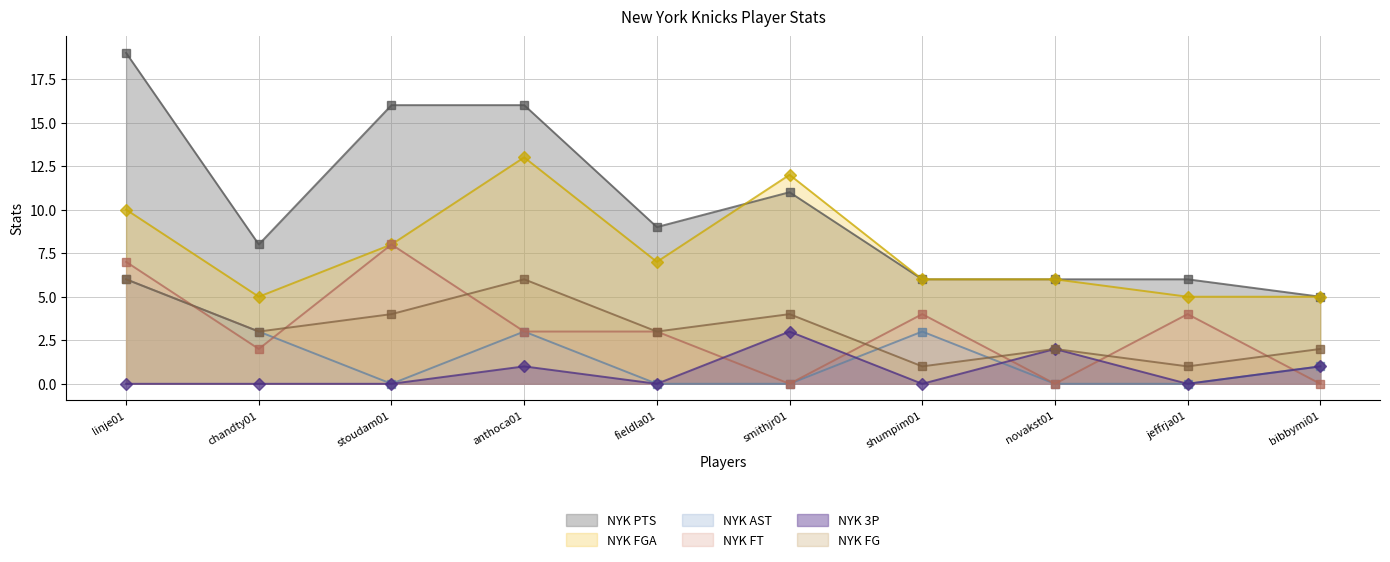

Where is NYK AST nearest to the value 3?

chandty01